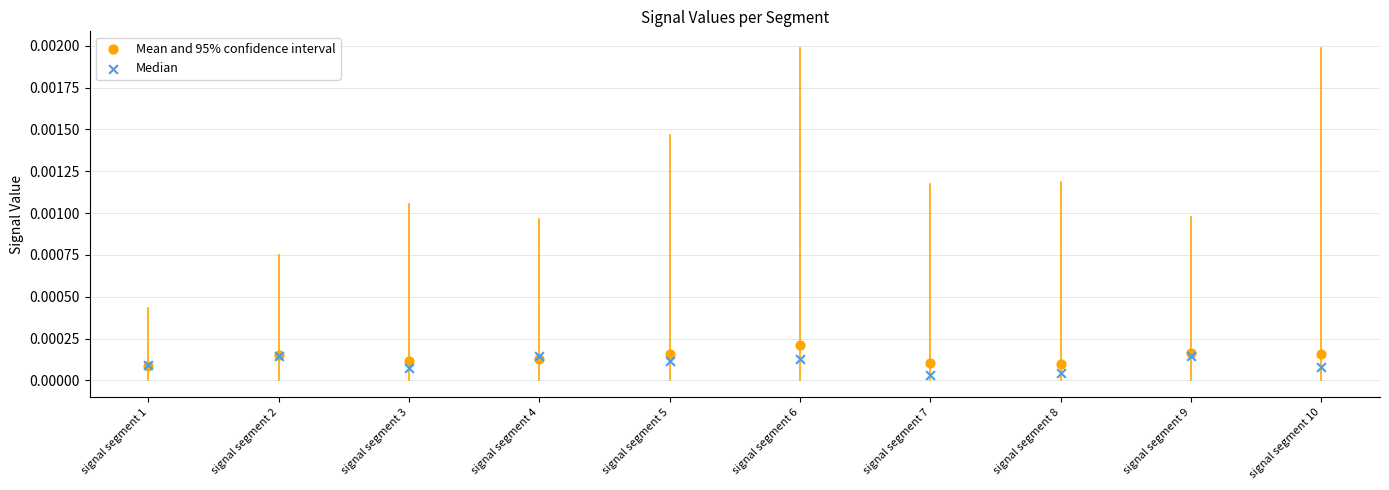

What are all the series names shown in the legend?

Mean and 95% confidence interval, Median